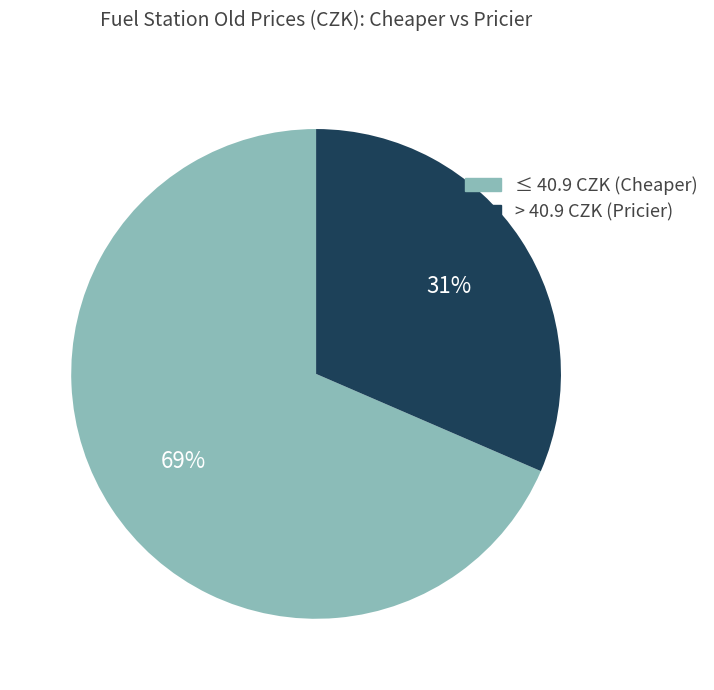

Is there a majority slice in this chart?

Yes